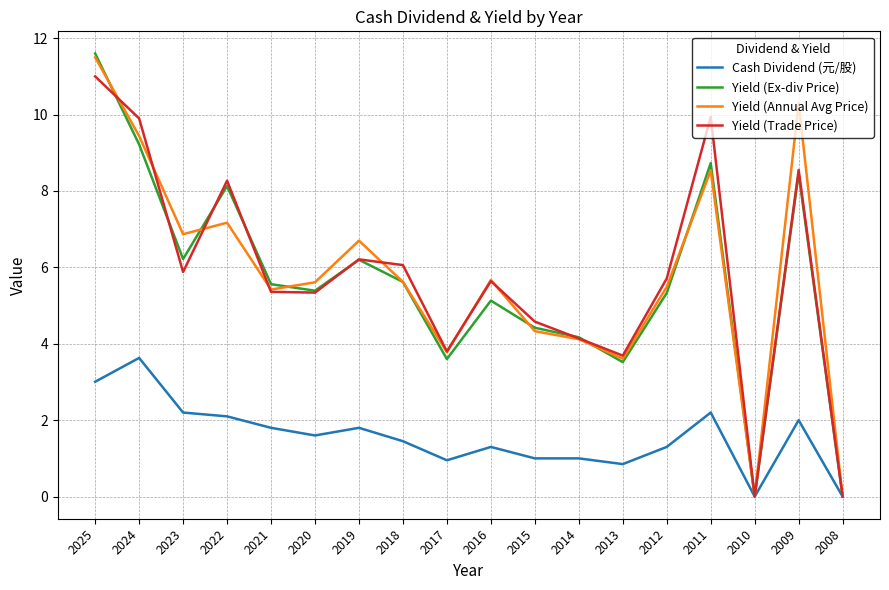

What is the difference between the highest and lowest values at 2011?

7.7